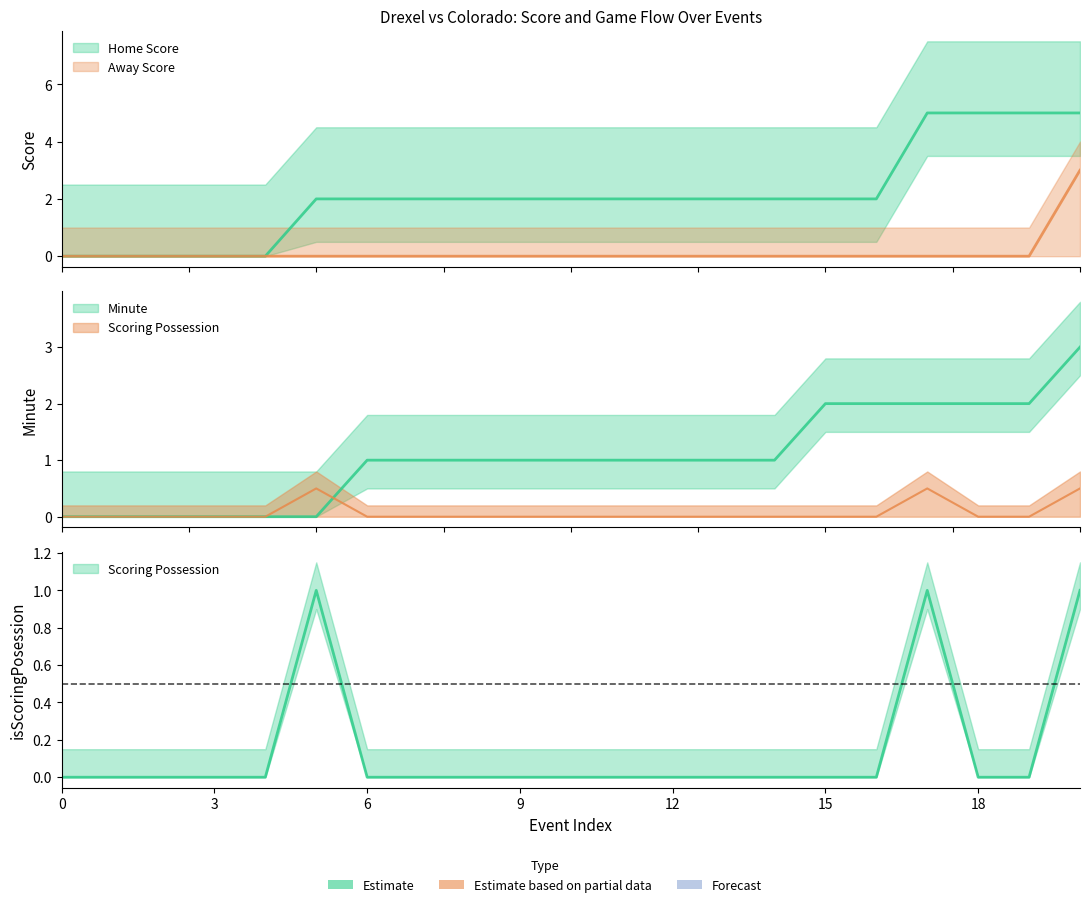

True or false: Home Score and isScoringPosession cross at least once.

False